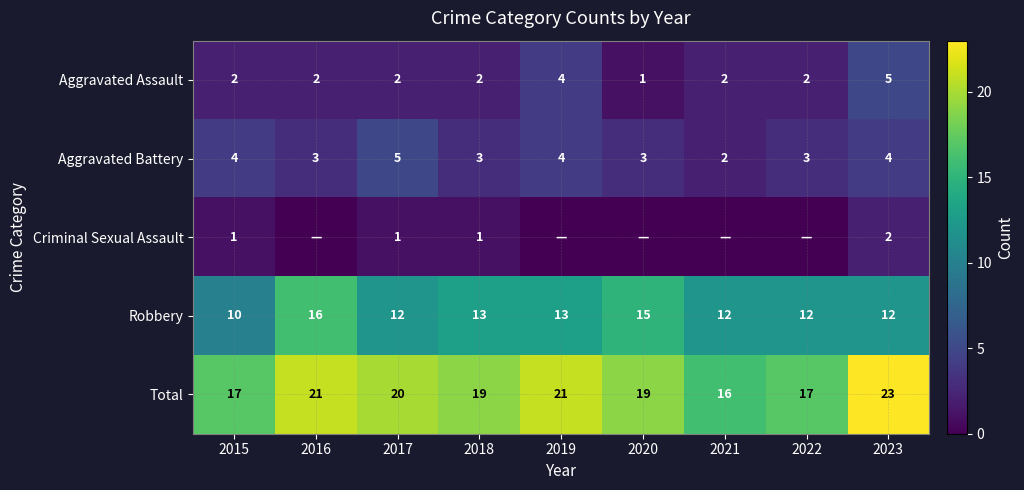

Which has a higher value, 2022 or 2019?

2019